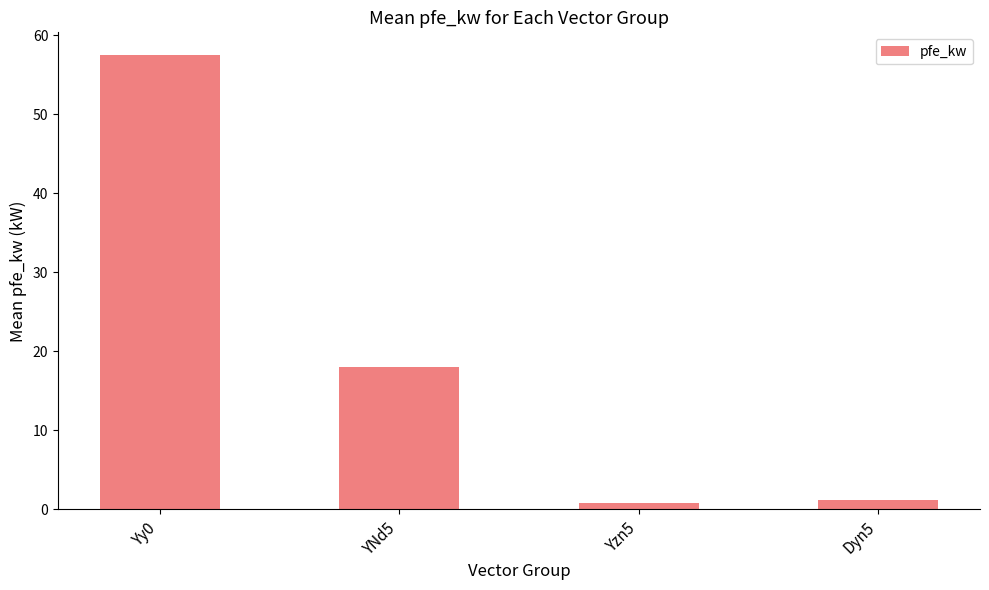

At which category does the chart reach its peak across all series?

Yy0